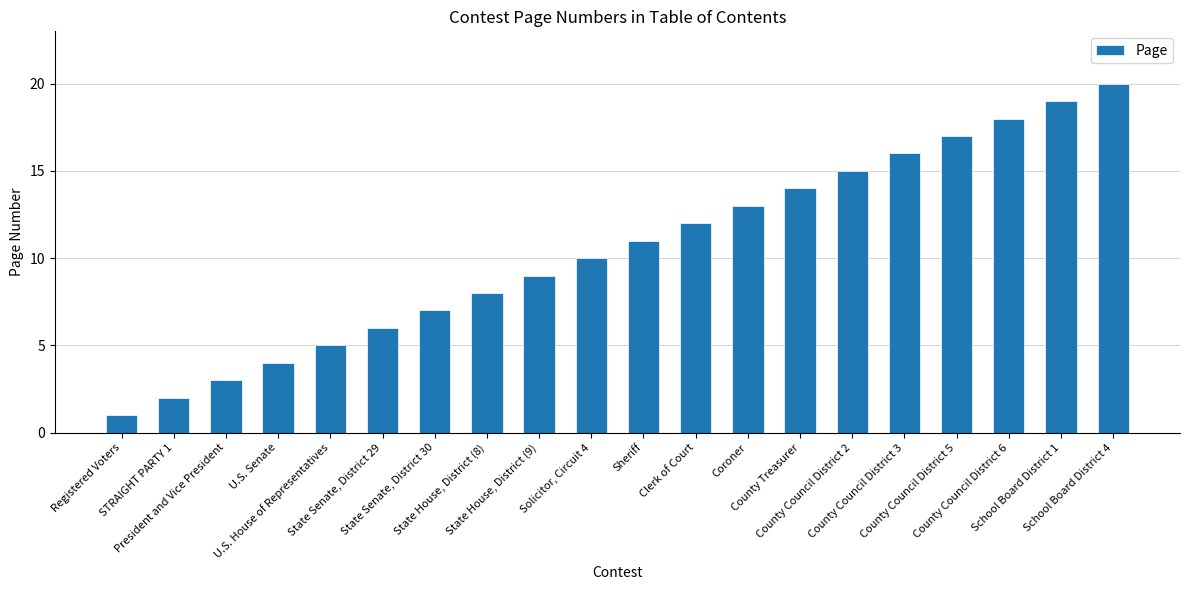

The chart shows a value of 1 at STRAIGHT PARTY 1. True or false?

False